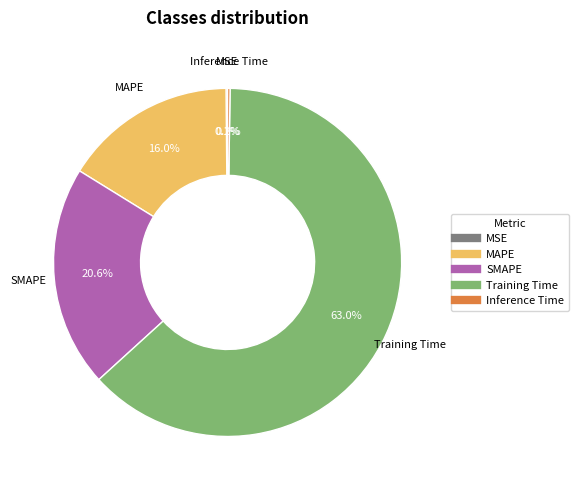

Which category has the biggest portion of the pie?

Training Time